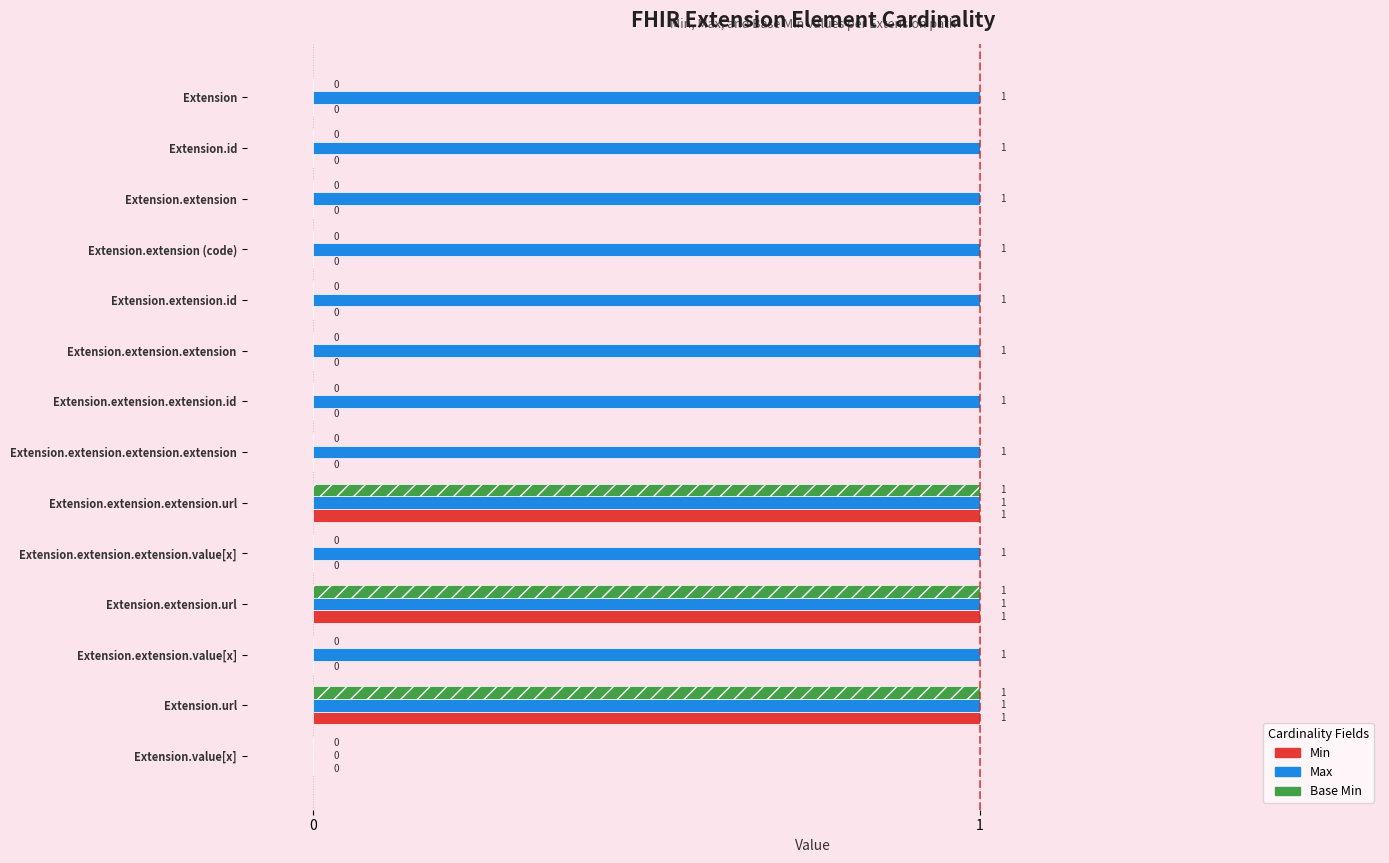

Is the value of Base Min at Extension.extension.extension.extension greater than the value of Max at Extension.extension.id?

No